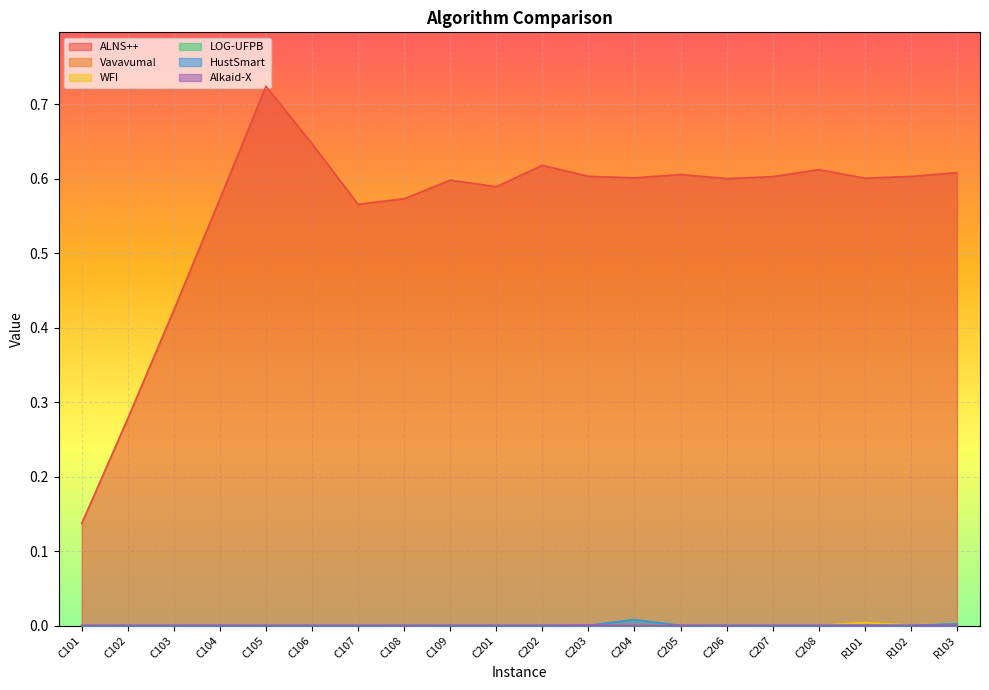

List the labels in order of Alkaid-X value, largest first.

C203, R103, C204, C103, C104, C202, R102, C207, C208, R101, C102, C108, C205, C206, C109, C107, C201, C106, C105, C101